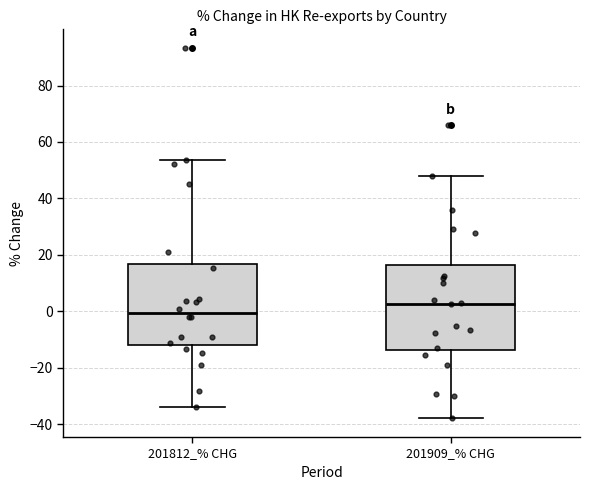

Reading left to right, read every box against the y-axis: the position of its median line, the range the box covers, and the ends of its whiskers. The values are not printed on the chart, so give them approximately, as read against the axis.

201812_% CHG: median 0, box -12 to 16, whiskers -34 to 54
201909_% CHG: median 2, box -14 to 16, whiskers -38 to 48